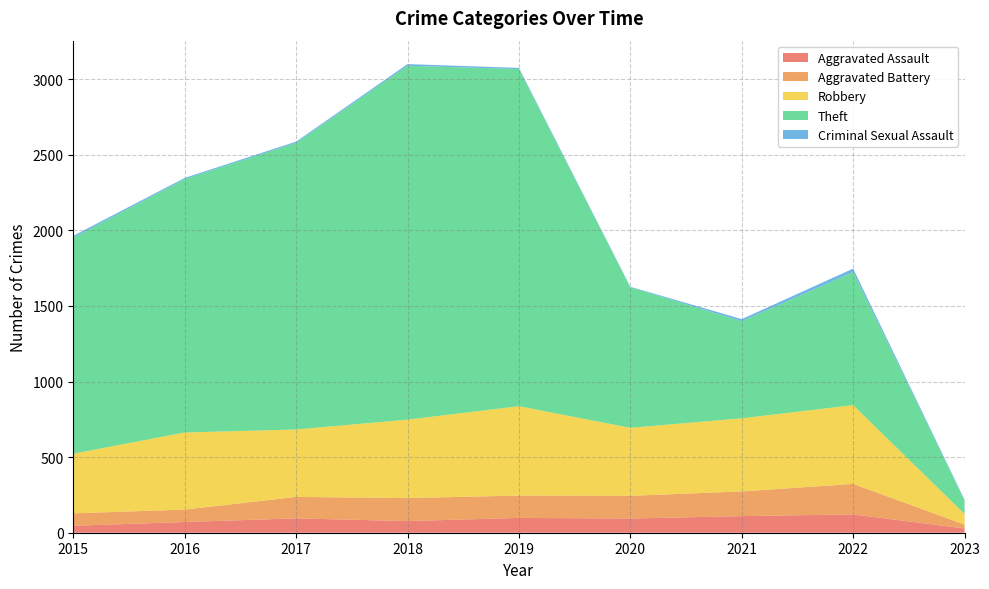

Reading left to right, list all the values displayed in this chart.

Aggravated Assault: 2015=46	2016=71	2017=95	2018=77	2019=98	2020=94	2021=110	2022=121	2023=28
Aggravated Battery: 2015=82	2016=82	2017=142	2018=152	2019=148	2020=150	2021=163	2022=202	2023=26
Robbery: 2015=395	2016=510	2017=446	2018=519	2019=591	2020=450	2021=484	2022=521	2023=70
Theft: 2015=1429	2016=1676	2017=1896	2018=2341	2019=2230	2020=930	2021=642	2022=880	2023=90
Criminal Sexual Assault: 2015=12	2016=8	2017=8	2018=11	2019=8	2020=3	2021=14	2022=23	2023=4